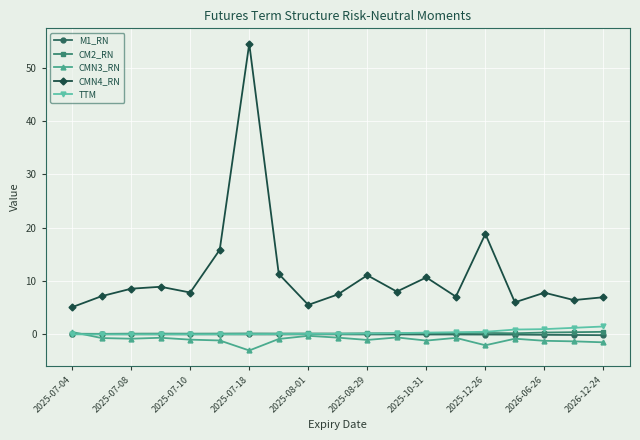

True or false: CMN4_RN and M1_RN cross at least once.

False